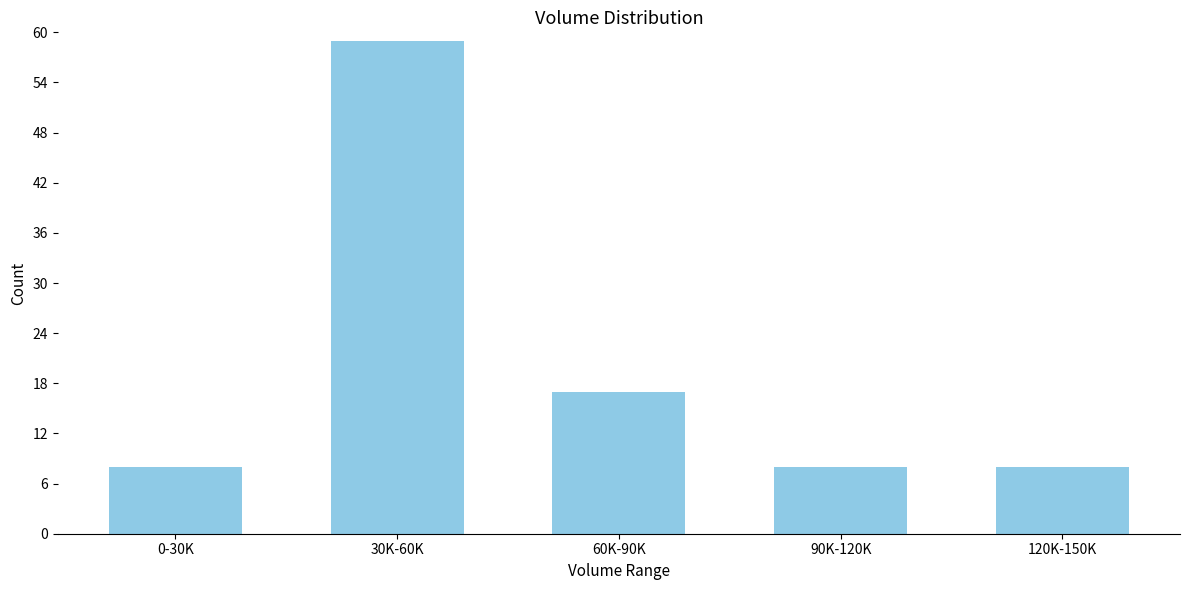

Reading left to right, list all the values displayed in this chart.

0-30K=8	30K-60K=59	60K-90K=17	90K-120K=8	120K-150K=8